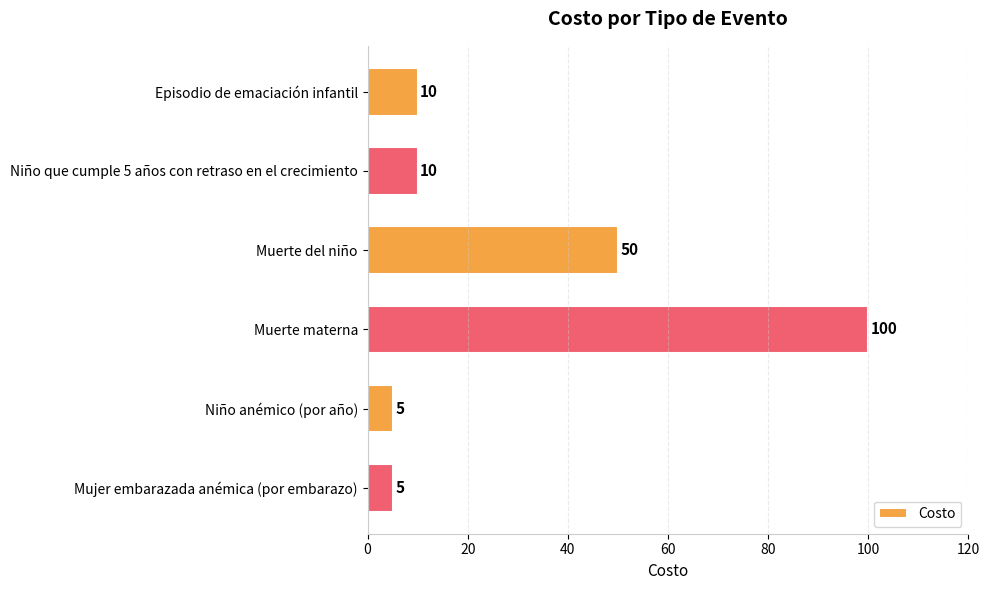

How many series are shown in this chart?

1